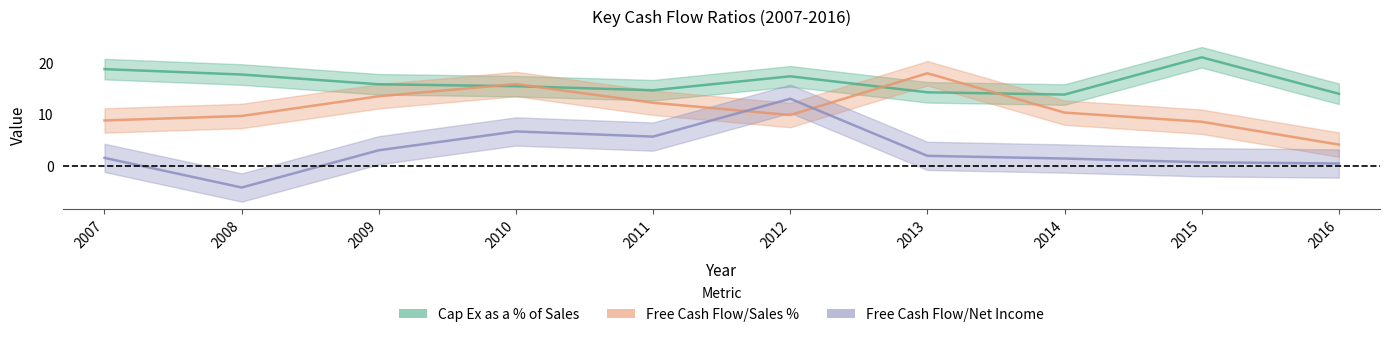

Which series has the largest range (max minus min)?

Free Cash Flow/Net Income